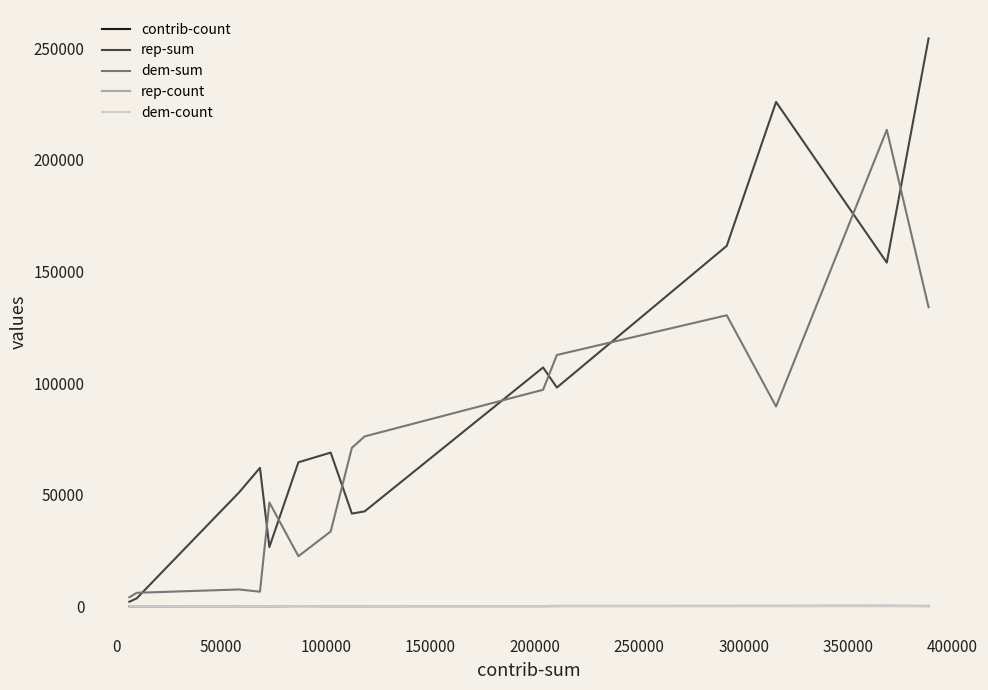

Which series has the widest spread of values?

rep-sum